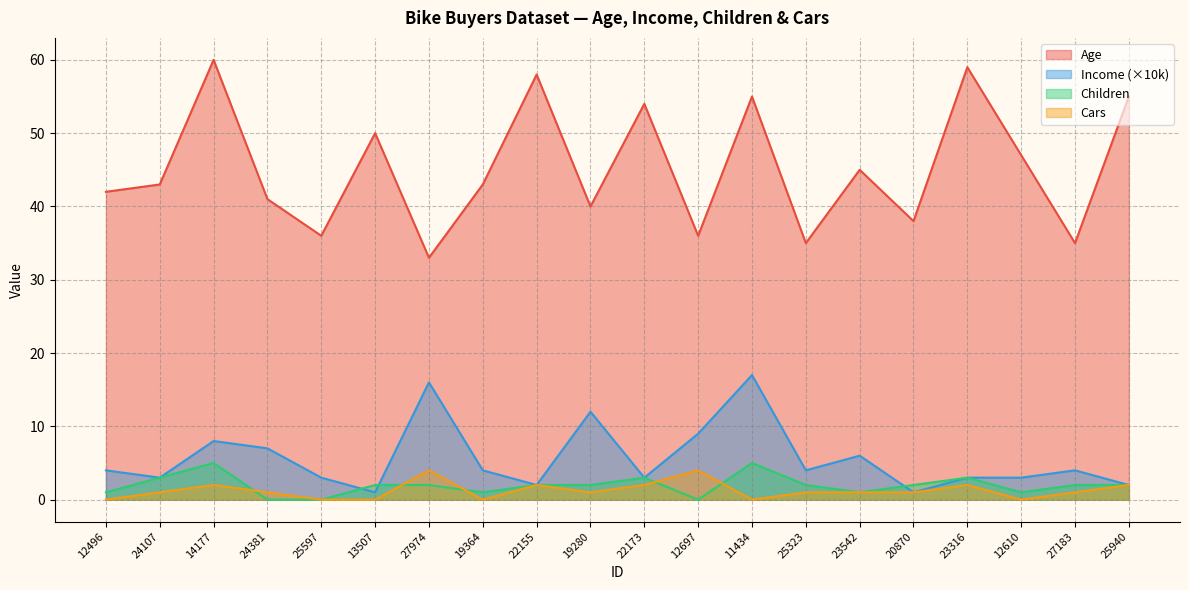

What is the total value across all series at 22155?

64